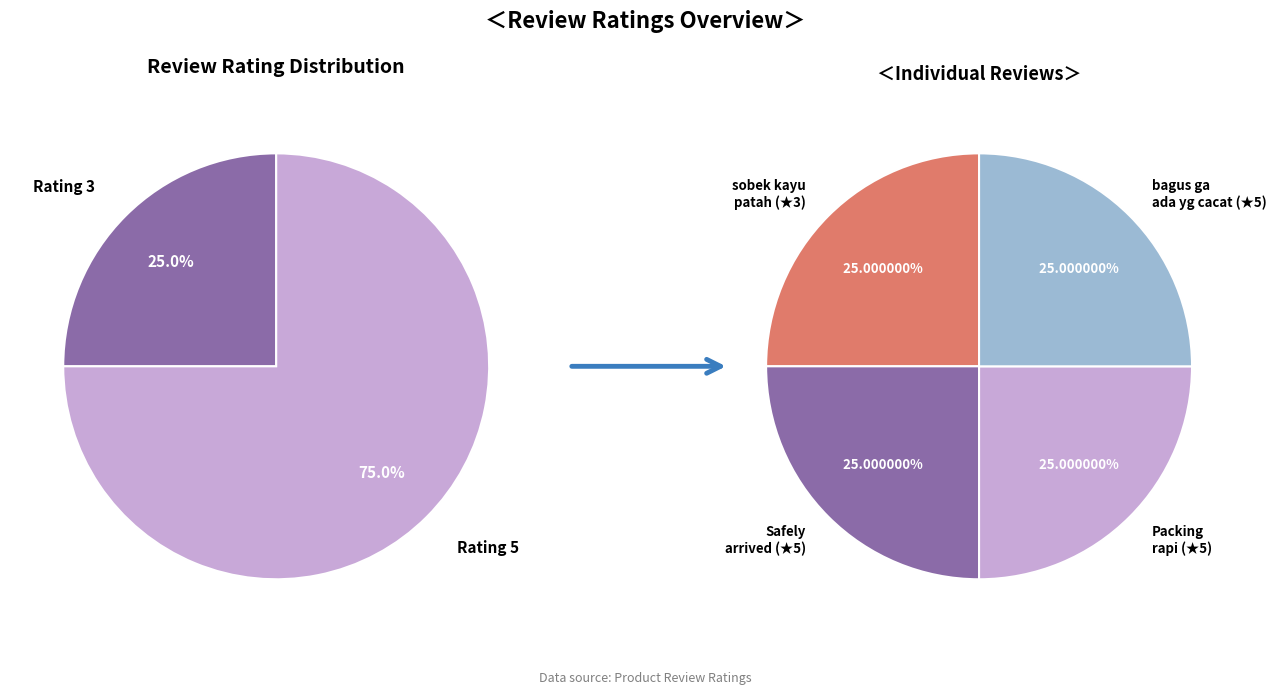

Is it true that bagus ga ada yg cacat, tnx seller is 41% of the pie?

False